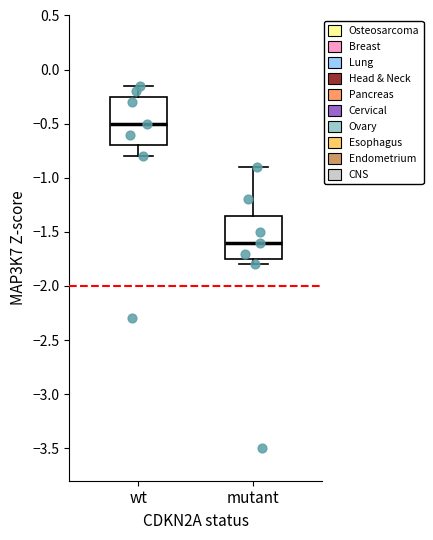

Which box's median line is the highest?

wt